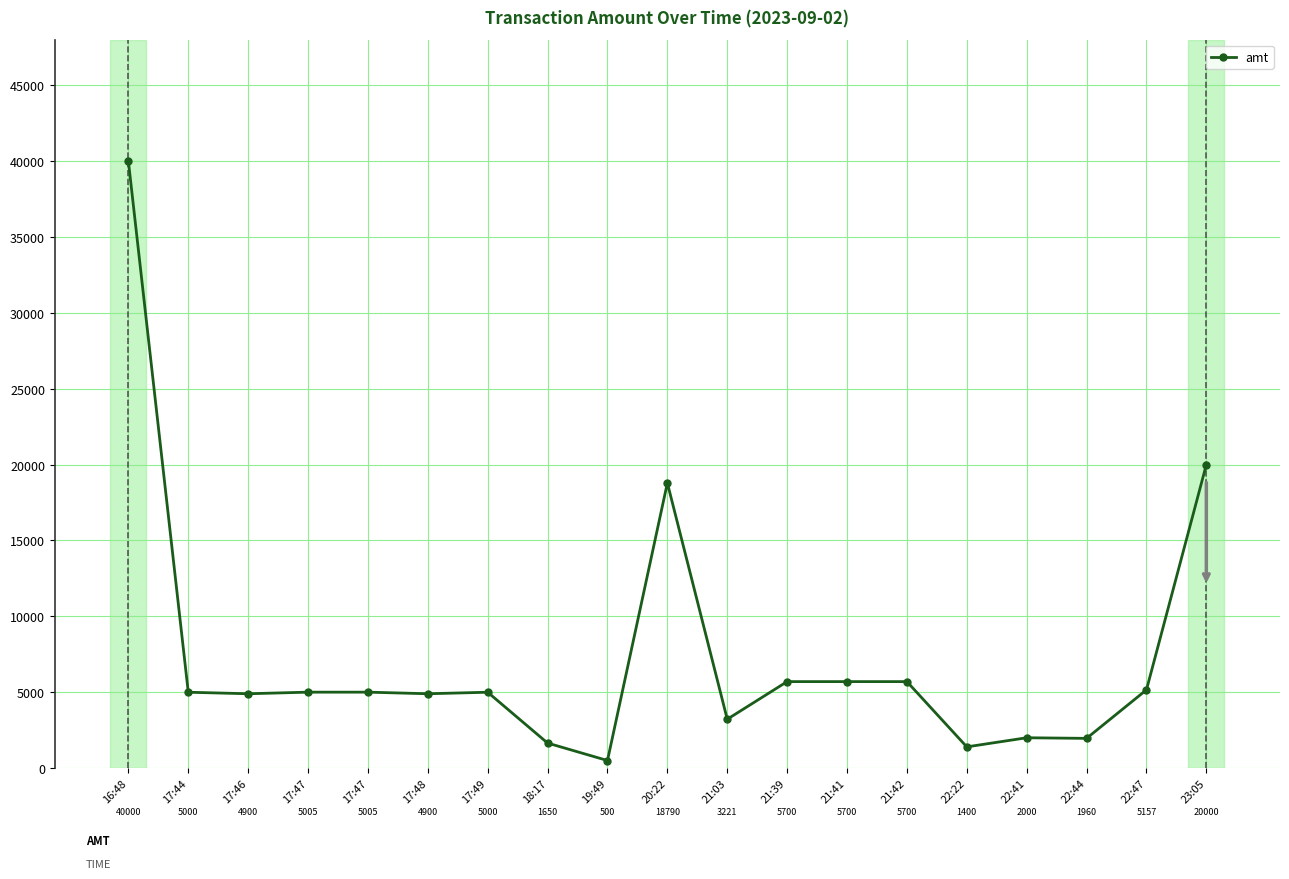

How many lines are shown in the chart?

1